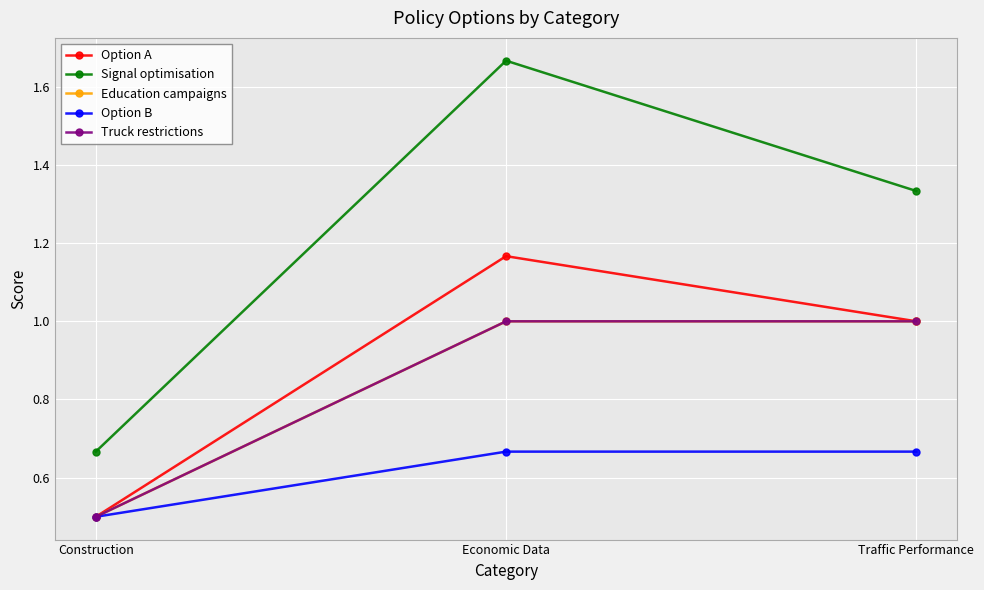

Reading left to right, what are all the values shown in this chart?

Option A: Construction=0.5	Economic Data=1.2	Traffic Performance=1.0
Signal optimisation: Construction=0.7	Economic Data=1.7	Traffic Performance=1.3
Education campaigns: Construction=0.5	Economic Data=1.0	Traffic Performance=1.0
Option B: Construction=0.5	Economic Data=0.7	Traffic Performance=0.7
Truck restrictions: Construction=0.5	Economic Data=1.0	Traffic Performance=1.0